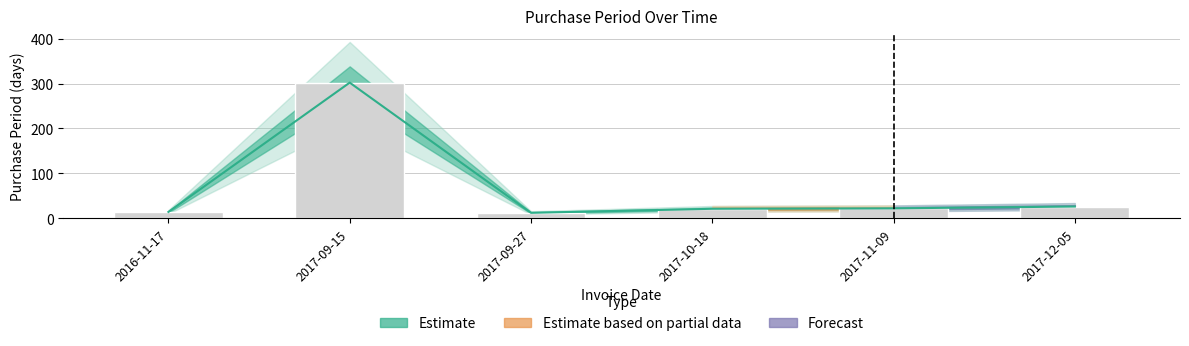

List the labels in order of value, smallest first.

2017-09-27, 2016-11-17, 2017-10-18, 2017-11-09, 2017-12-05, 2017-09-15